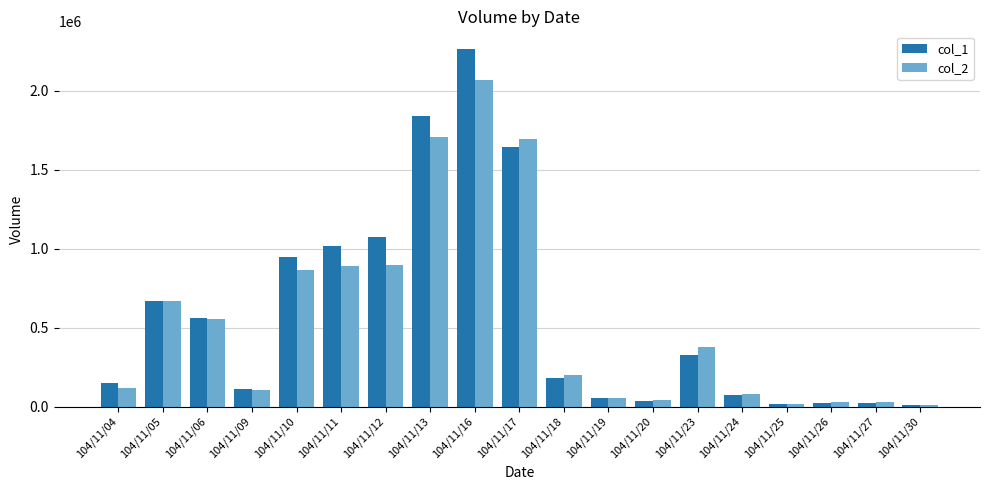

Count the number of data series in this chart.

2